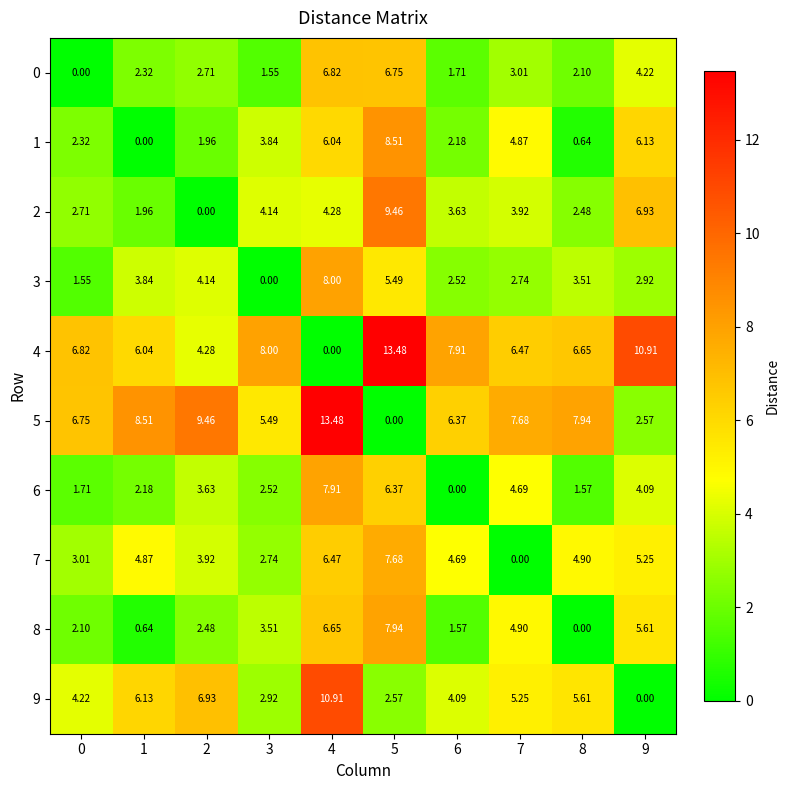

Is the value of 1 at 2 greater than the value of 9 at 0?

No